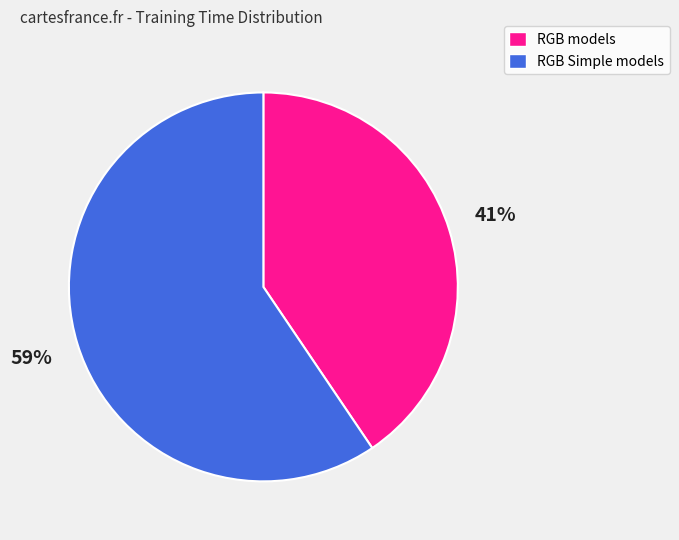

Is there any slice that represents more than half of the pie?

Yes